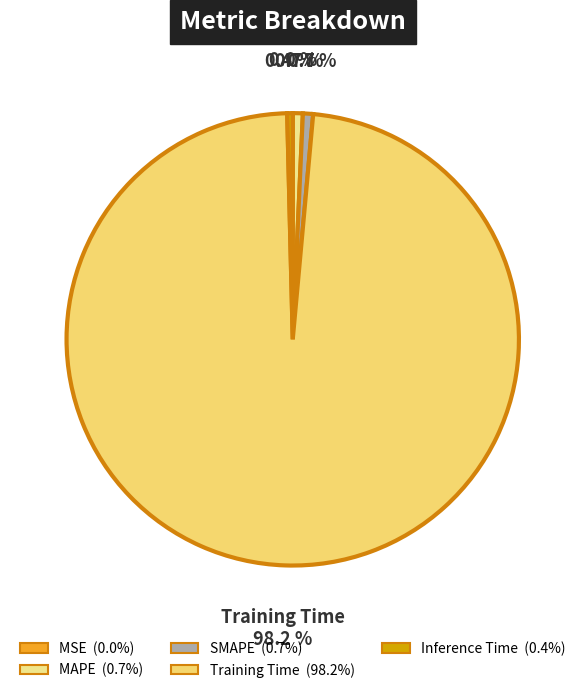

To the nearest percent, what is the combined percentage of MAPE and Inference Time?

1%